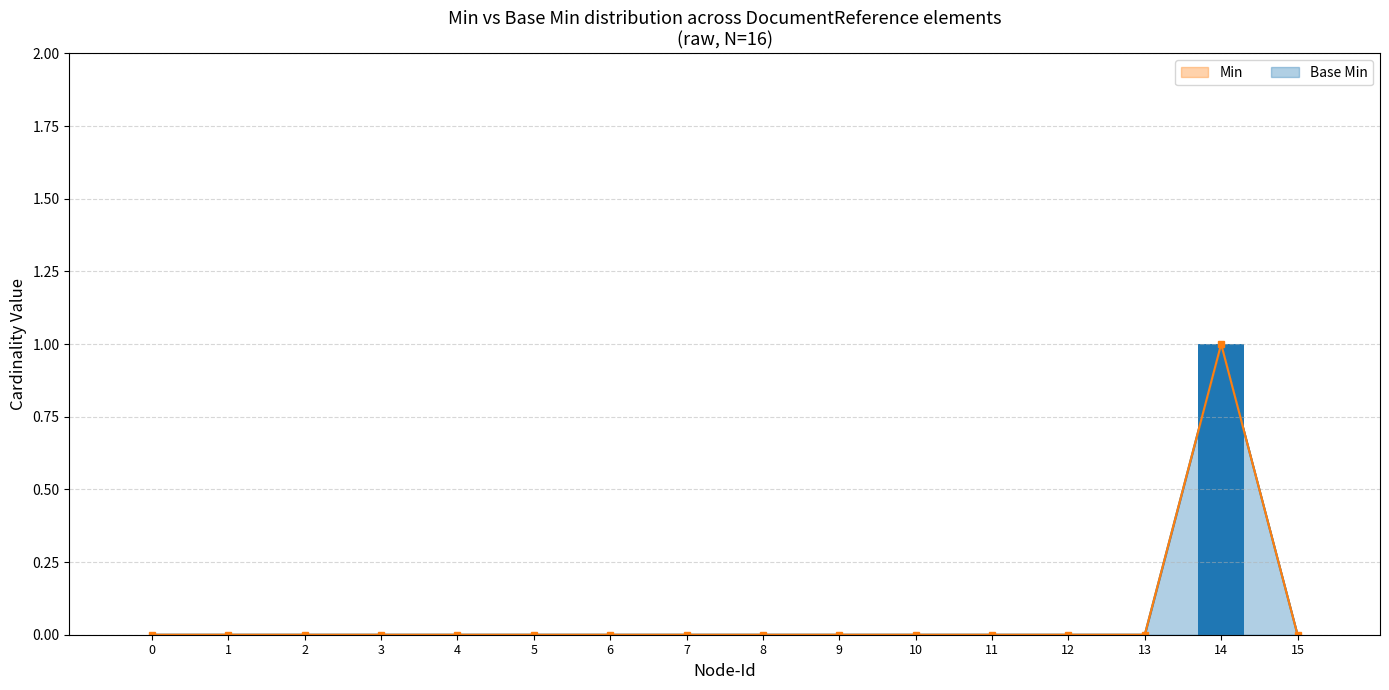

Rank the series at 14 from lowest to highest value.

Base Min, Min